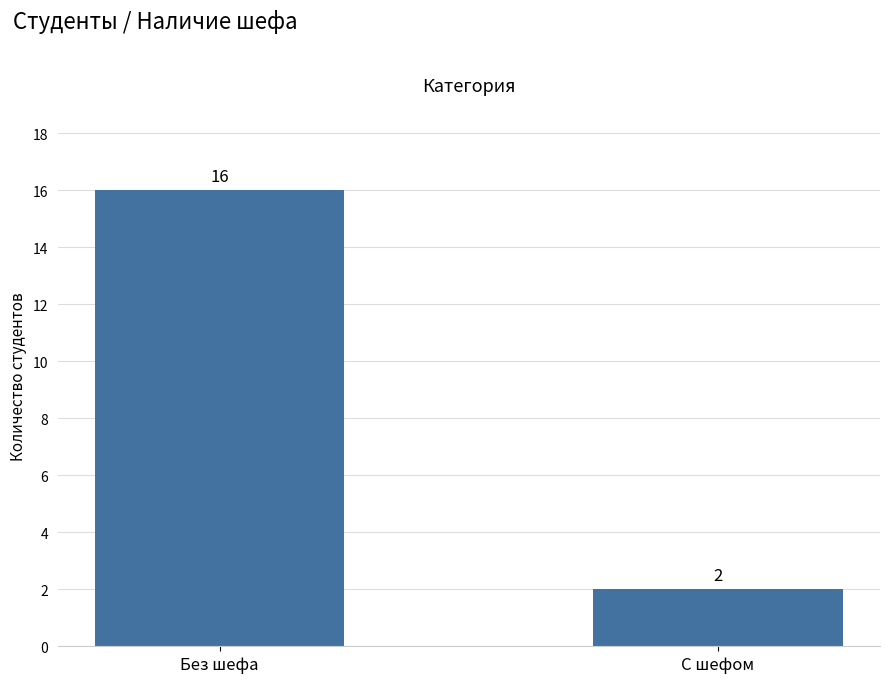

True or false: the data shows 16 at Без шефа.

True